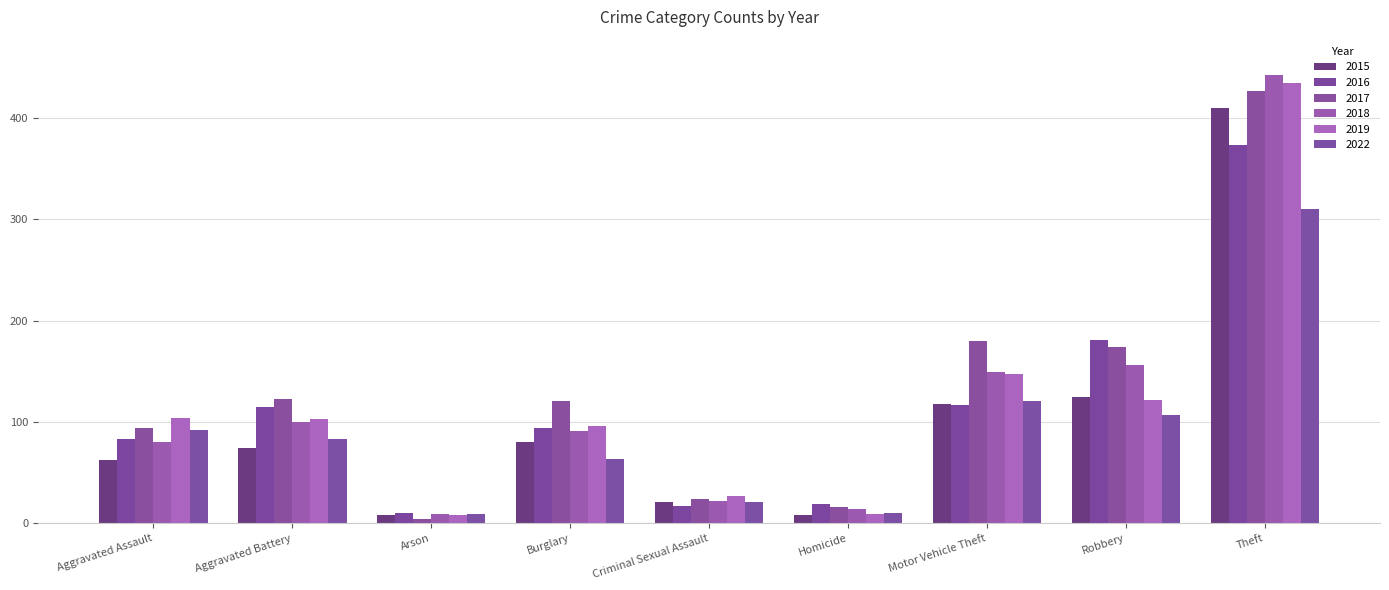

Does the chart contain any negative values?

No